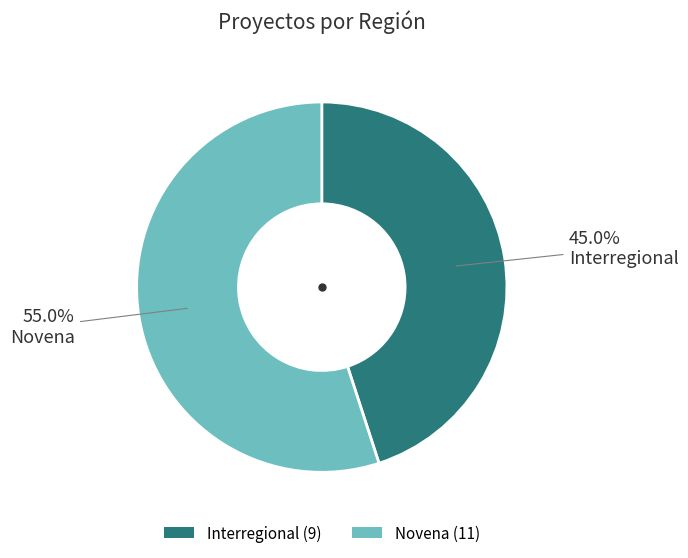

Which slice is the smallest?

Interregional